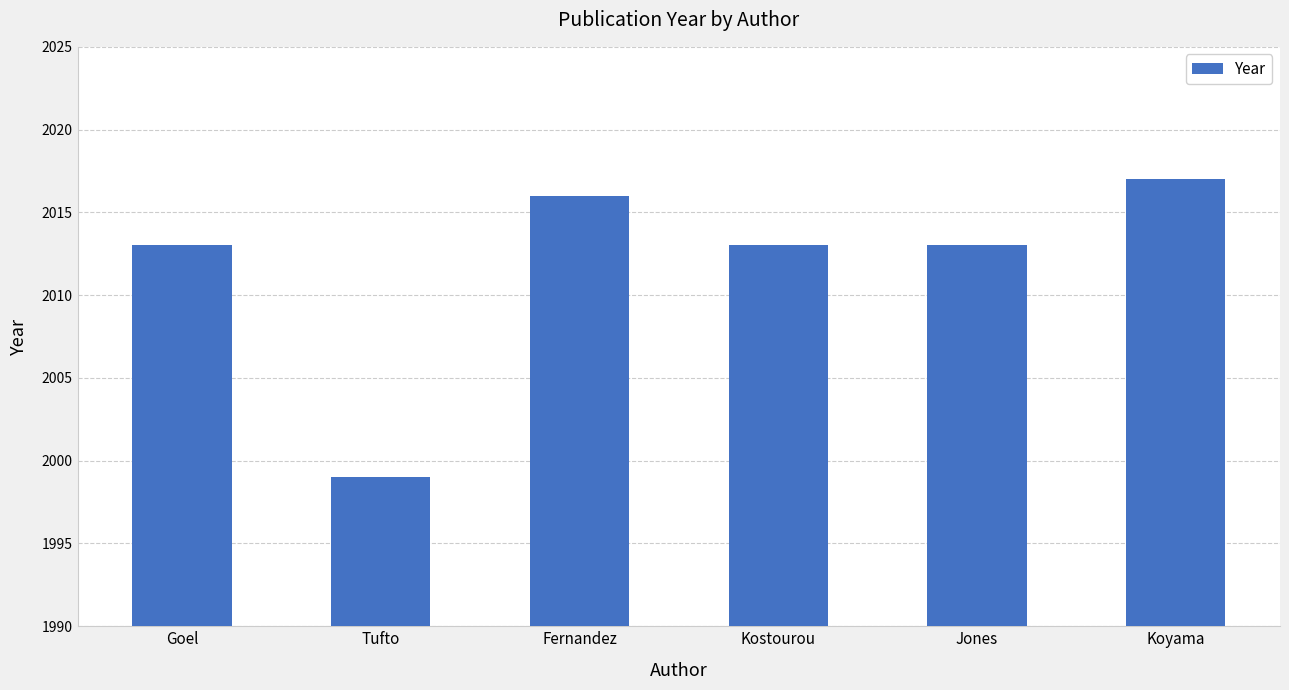

What is the difference between the values at Koyama and Kostourou?

4